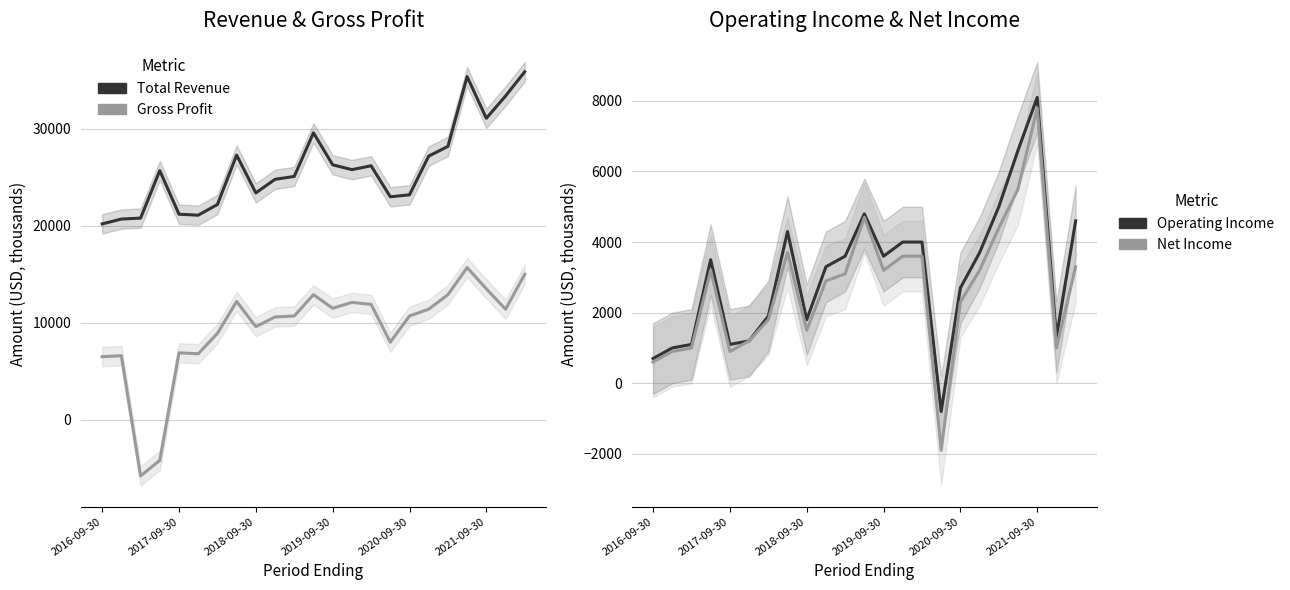

Rank the series at 2020-09-30 from highest to lowest value.

Total Revenue, Gross Profit, Operating Income or Loss, Net Income